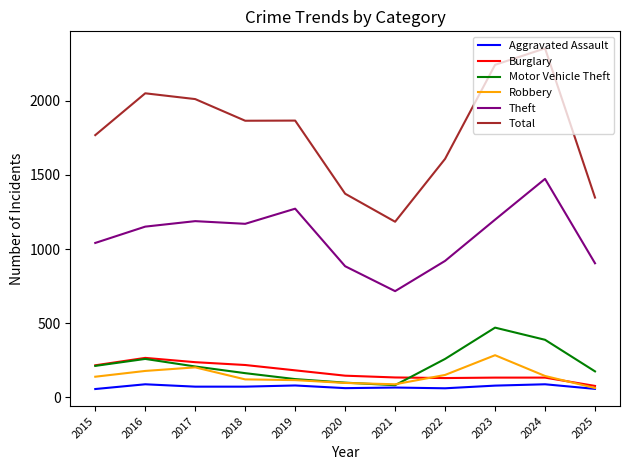

True or false: Robbery and Total cross at least once.

False